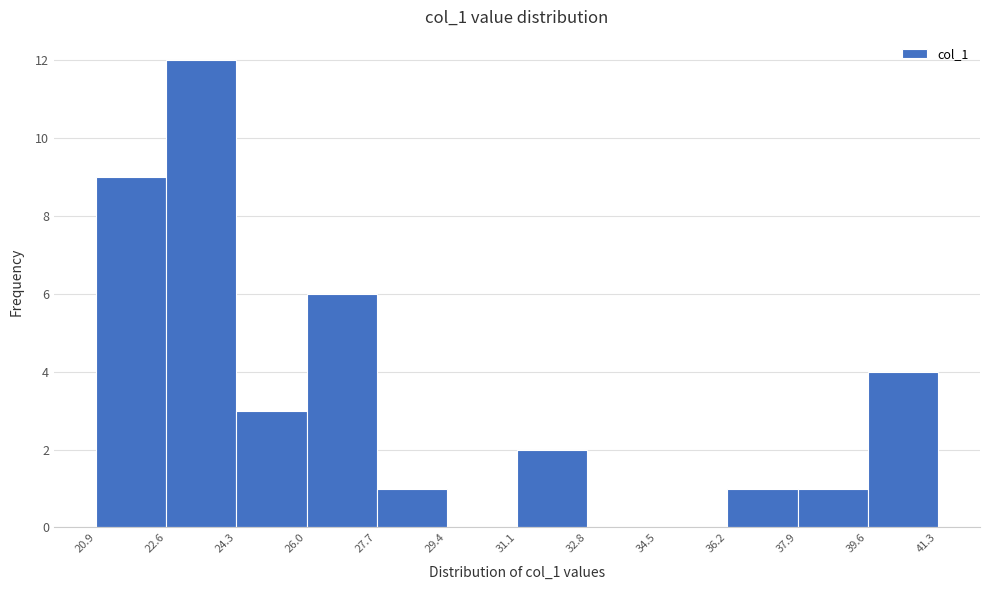

Reading left to right, list every bar in this chart as the range it spans on the x-axis followed by its height. The values are not printed on the chart, so give them approximately, as read against the axis.

20.9 to 22.6: 9
22.6 to 24.3: 12
24.3 to 26.0: 3
26.0 to 27.7: 6
27.7 to 29.4: 1
29.4 to 31.1: 0
31.1 to 32.8: 2
32.8 to 34.5: 0
34.5 to 36.2: 0
36.2 to 37.9: 1
37.9 to 39.6: 1
39.6 to 41.3: 4